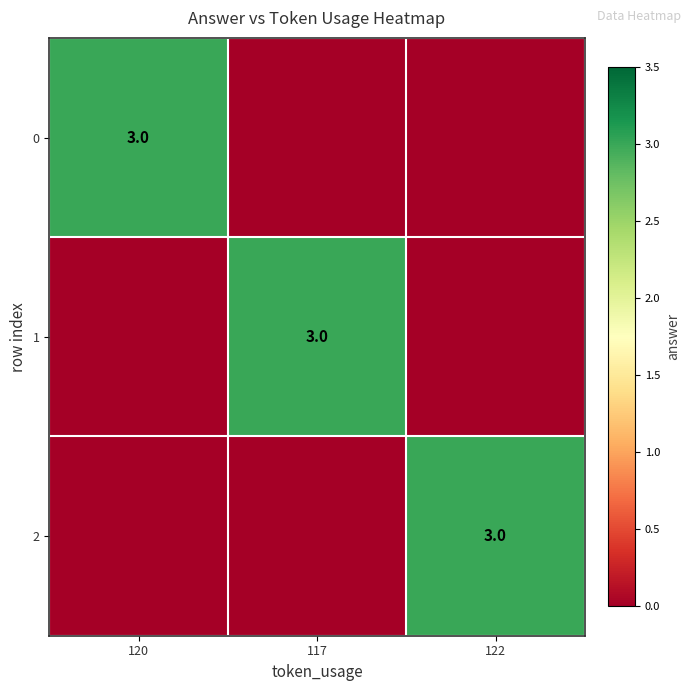

The value of 0 at 120 is 3. True or false?

True